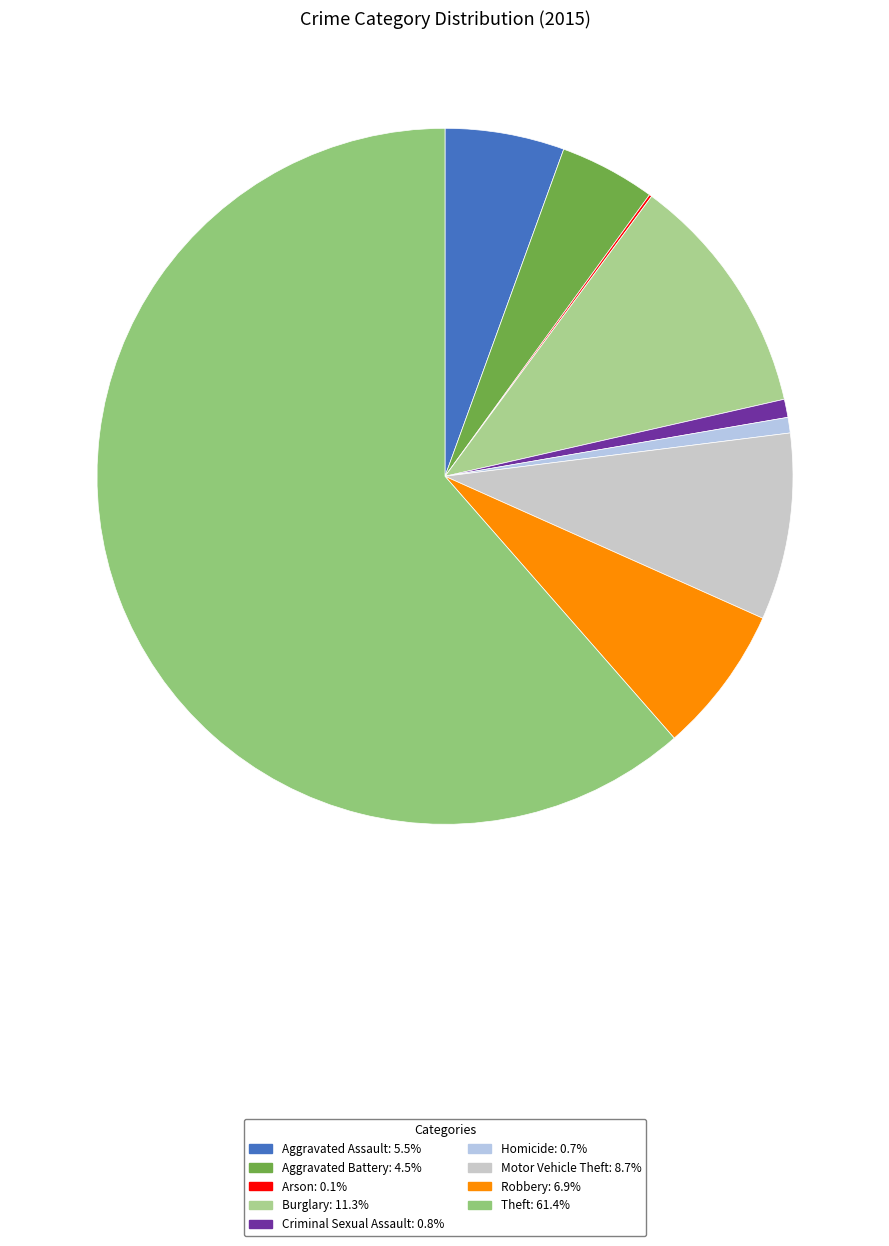

Do Motor Vehicle Theft and Criminal Sexual Assault together represent more than half of the pie?

No